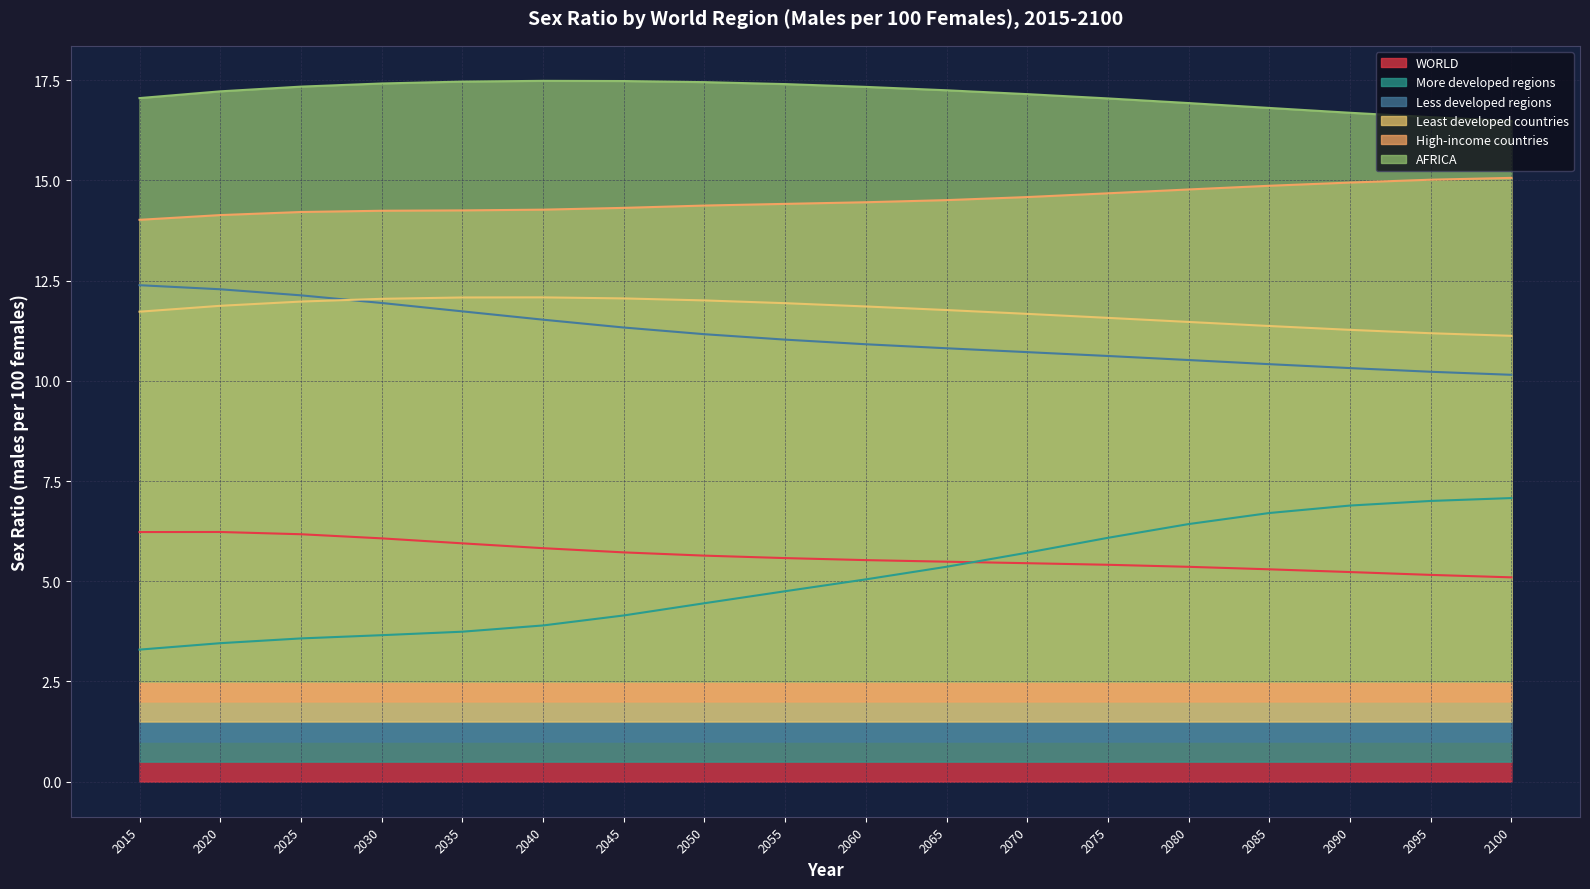

Count the number of categories in the chart.

18